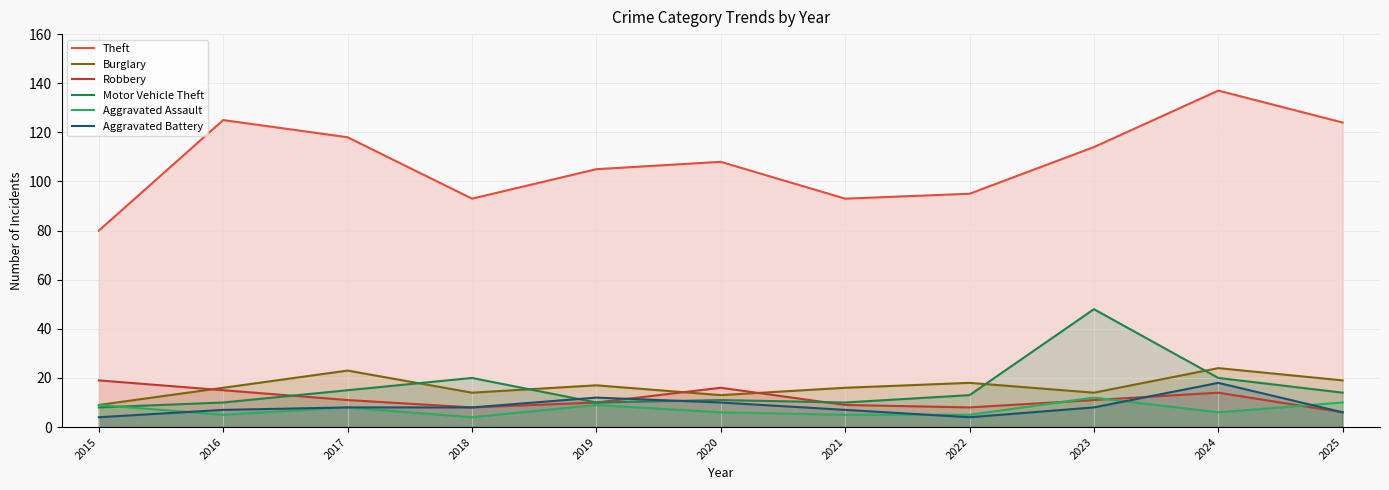

How many data points does each series have?

11